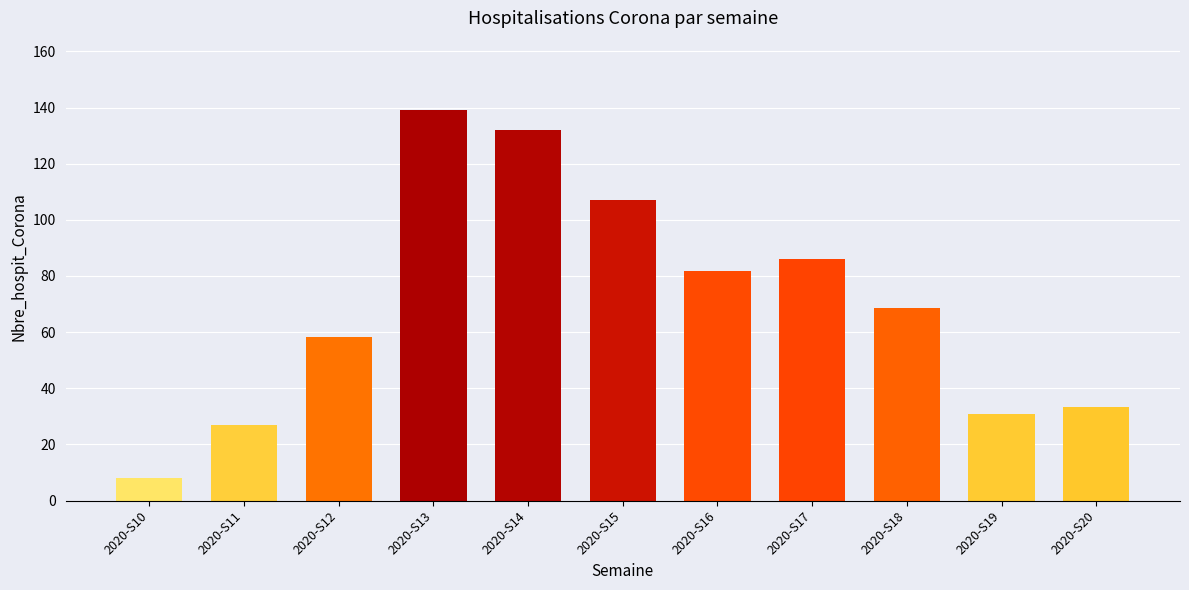

What is the change in value from 2020-S14 to 2020-S17?

-46.0